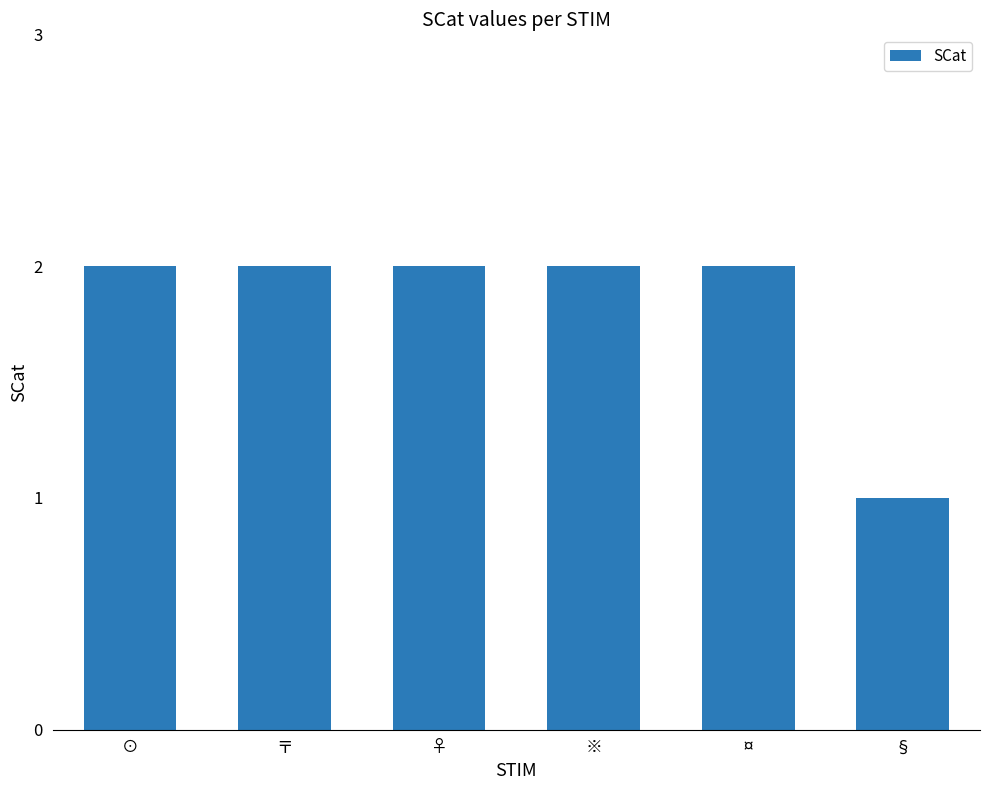

What is the label of the 6th bar from the right?

⊙